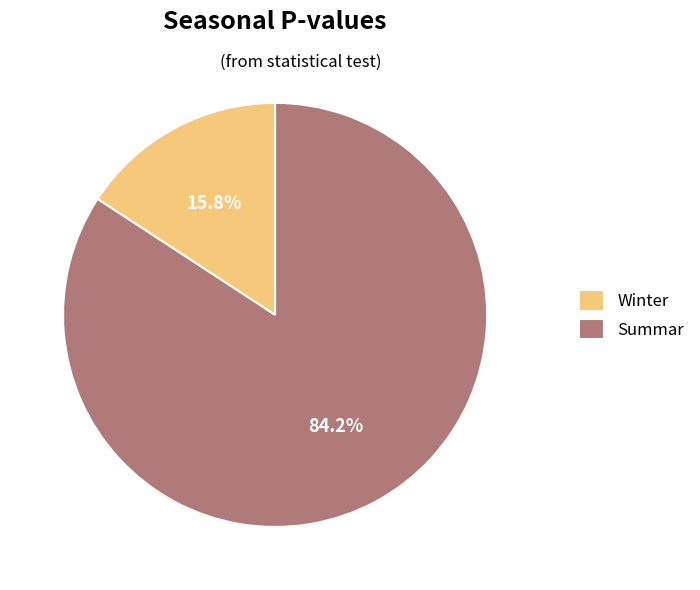

Is Summar the majority of the pie?

Yes